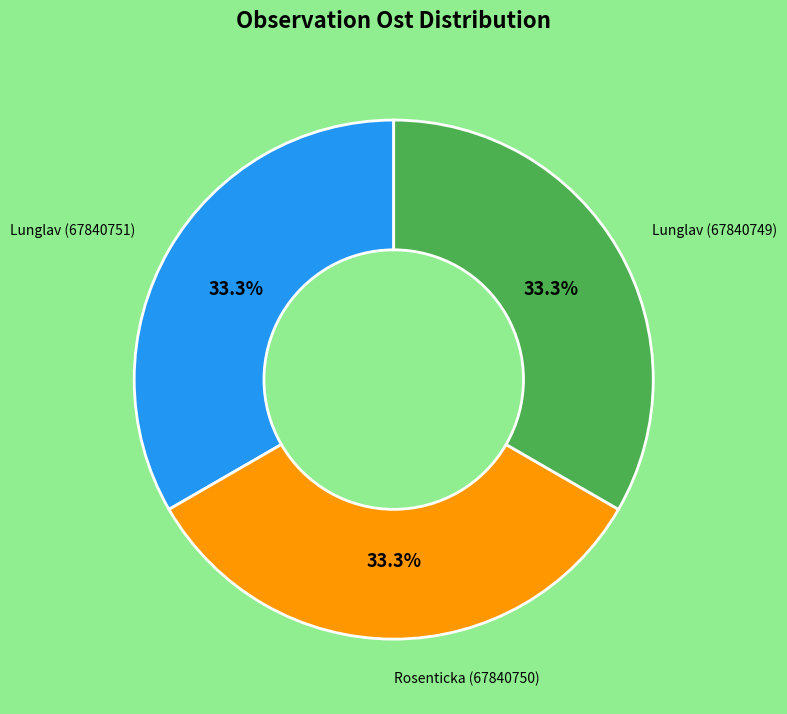

Is there any slice that represents more than half of the pie?

No